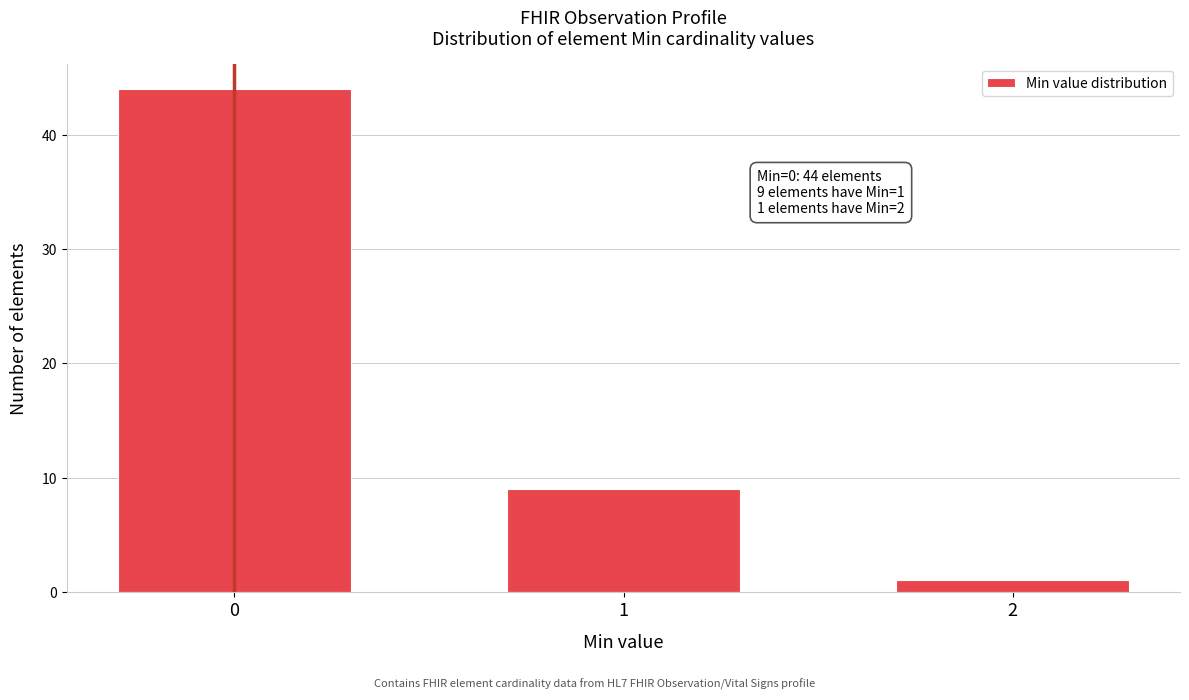

Reading left to right, extract all data points from this chart.

0=44	1=9	2=1